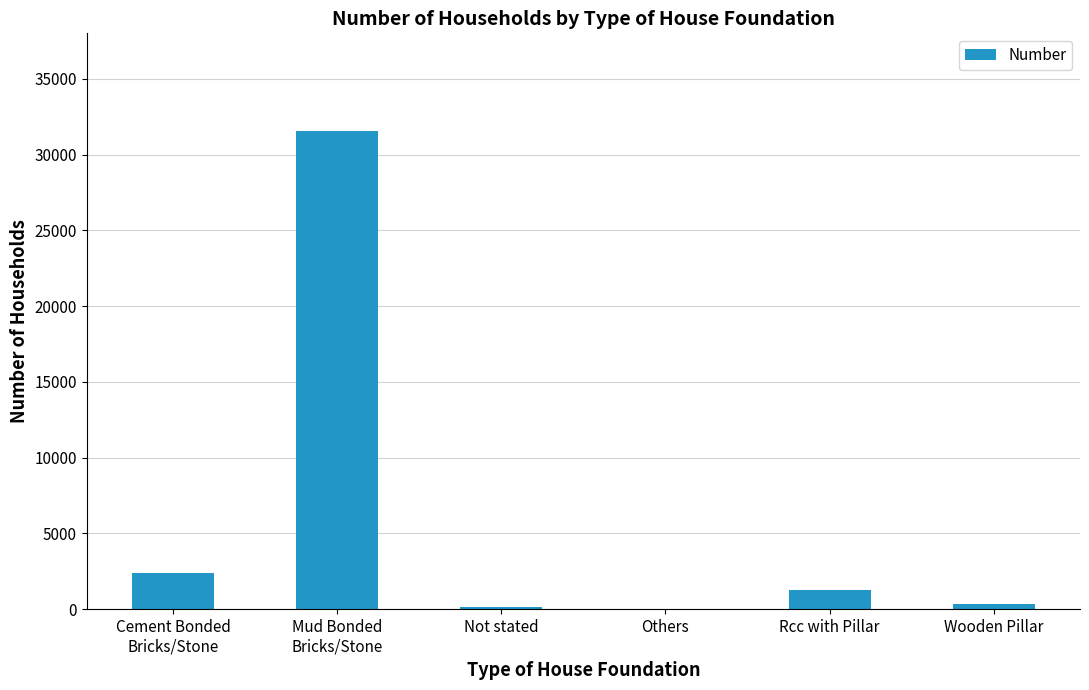

What is the sum of all values?

35698